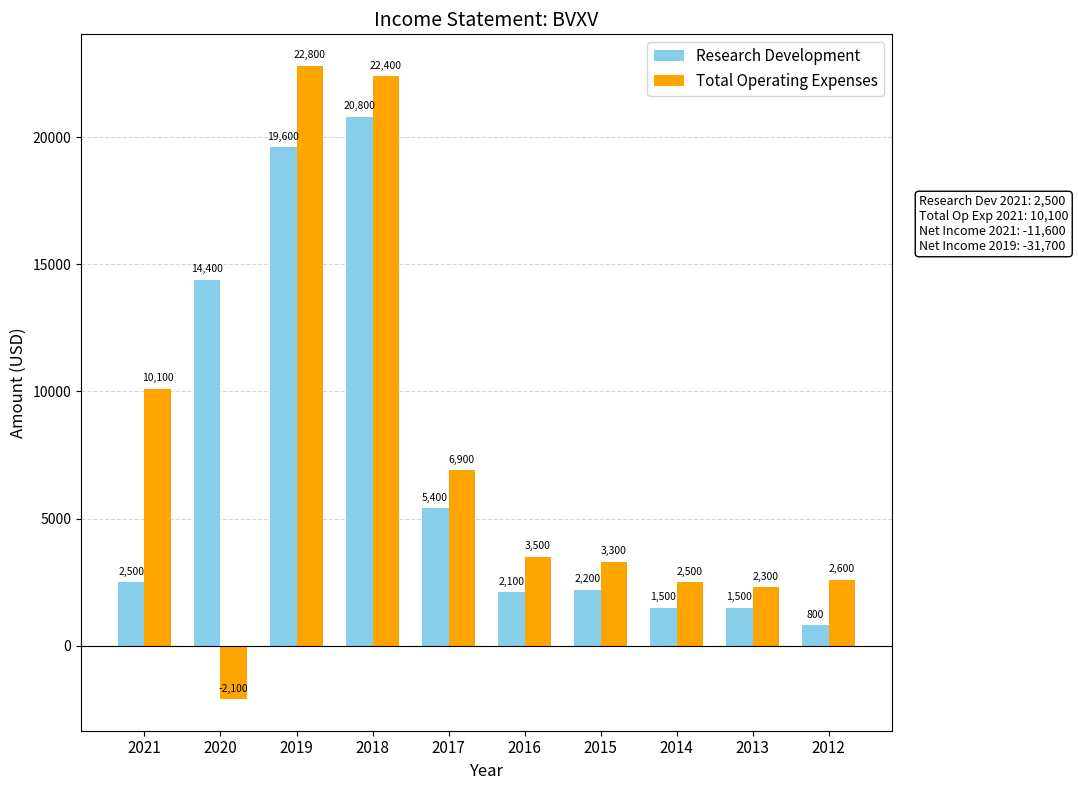

What is the difference between the Research Development values at 2013 and 2016?

600